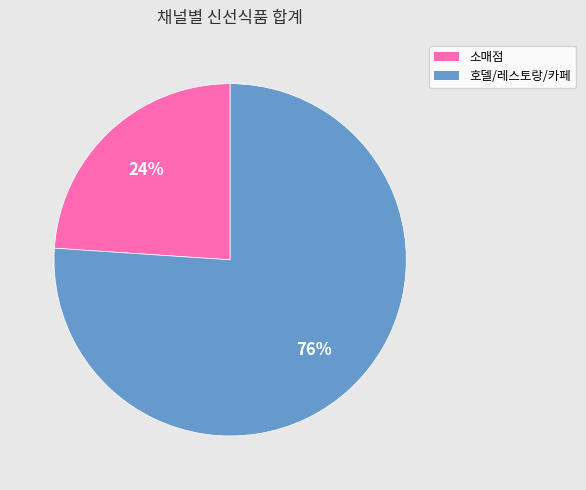

Which slice is the smallest?

소매점